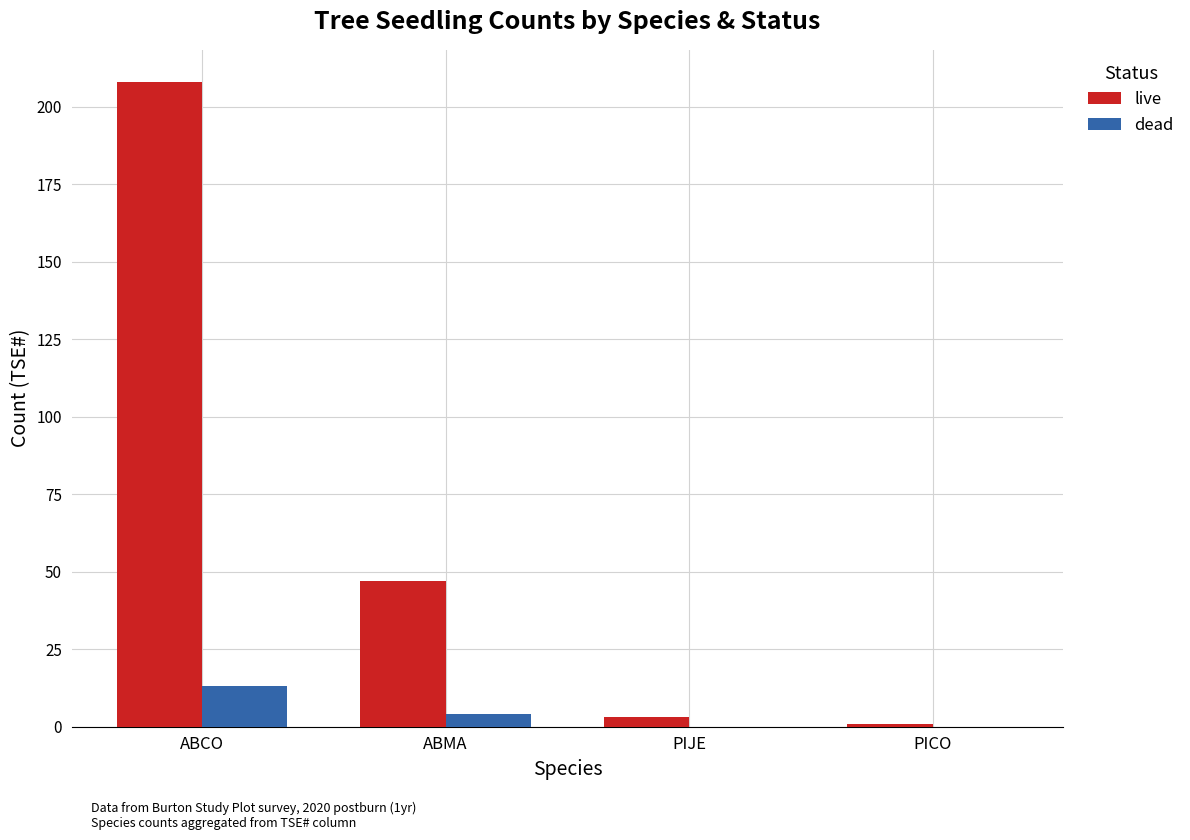

Is the value of live at ABCO greater than the value of dead at PICO?

Yes